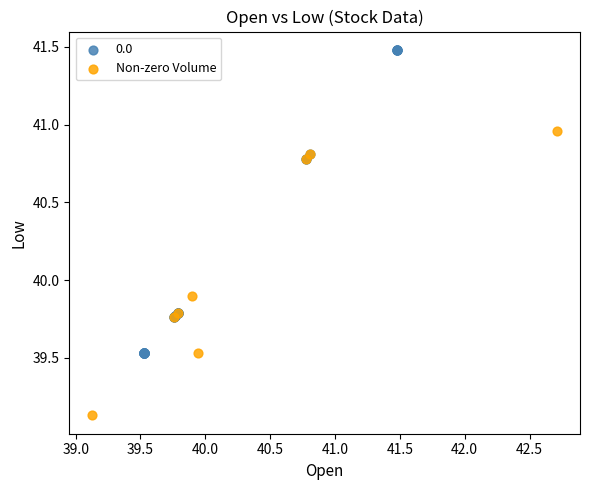

Which series contains the lowest Y value?

Non-zero Volume